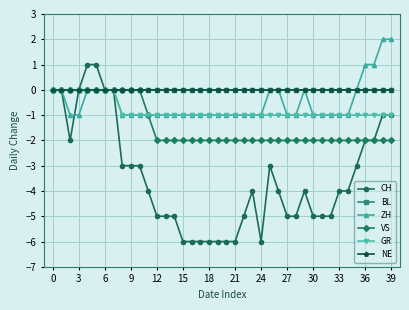

True or false: VS and ZH intersect in this chart.

False